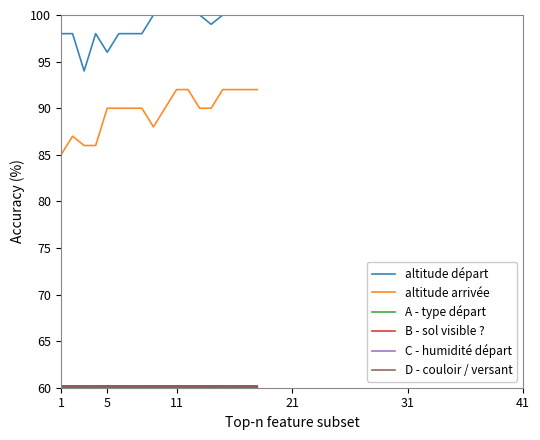

What is the value of the altitude arrivée point at the 11th from the left?

92.0